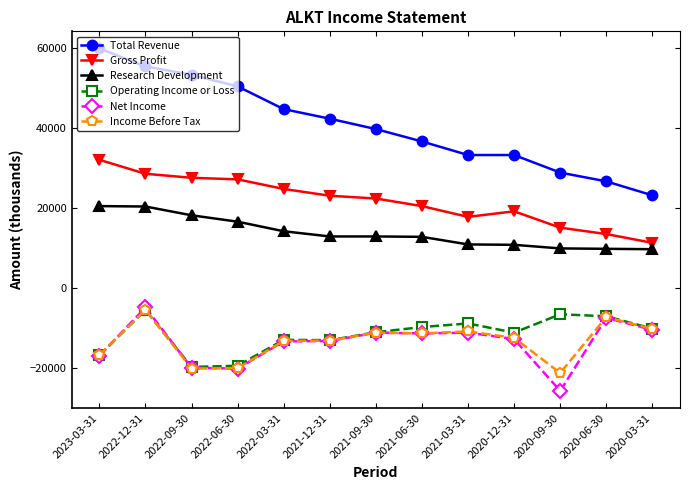

At which label is Total Revenue closest to 41600?

2021-12-31